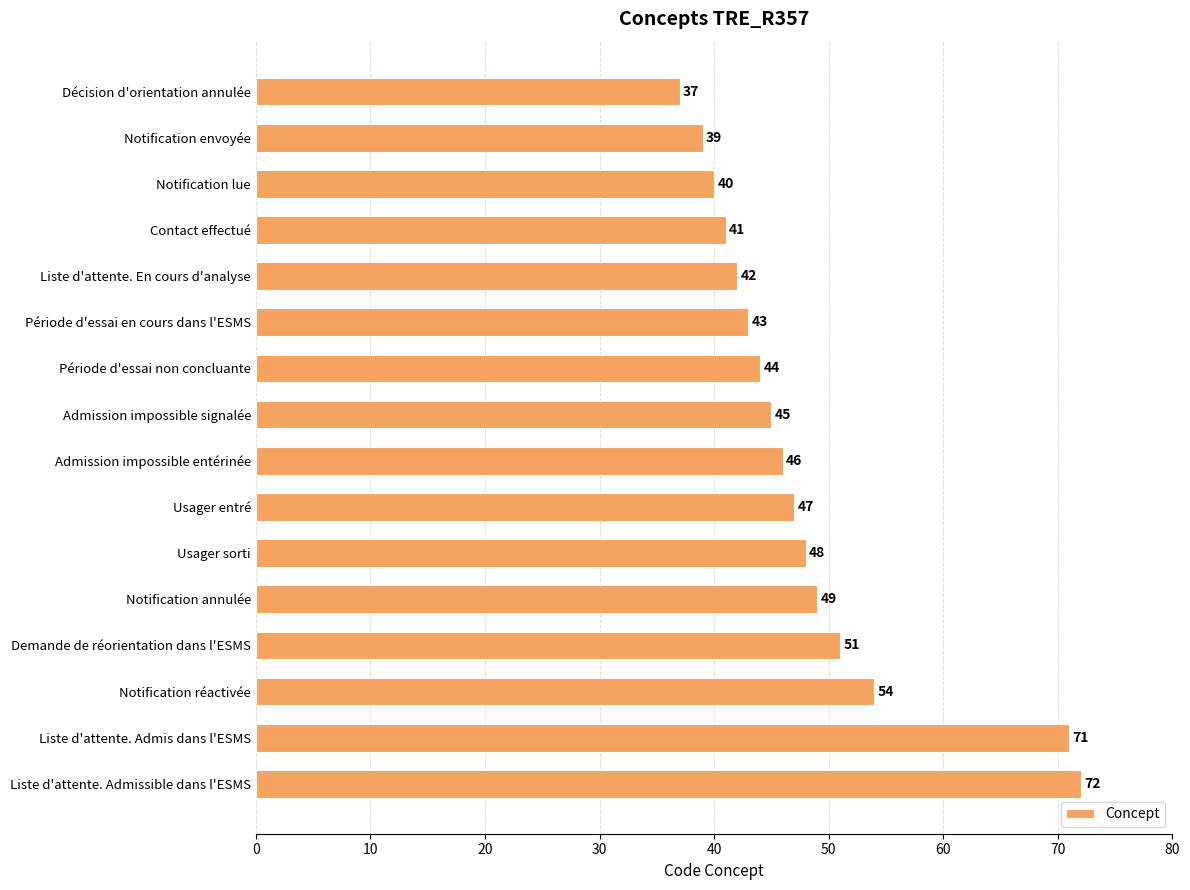

What is the difference between the maximum and minimum values?

35